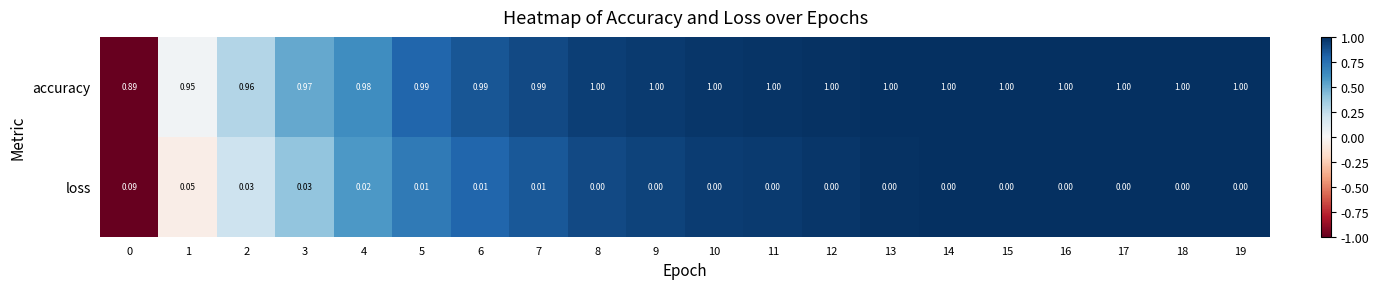

List the series in order of their peak value, highest first.

accuracy, loss